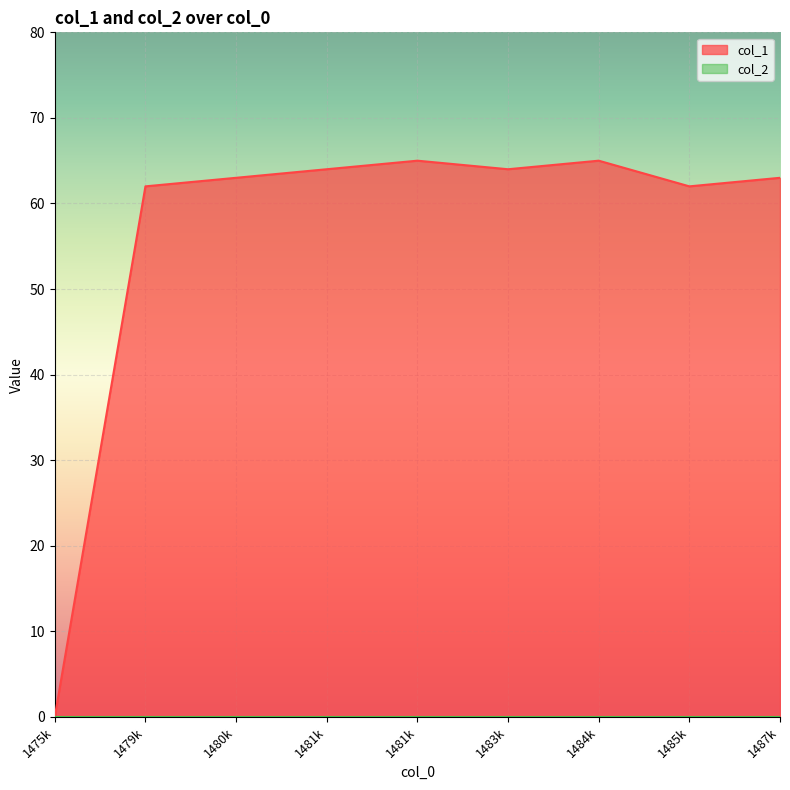

What is the value of the 6th point from the left?

64